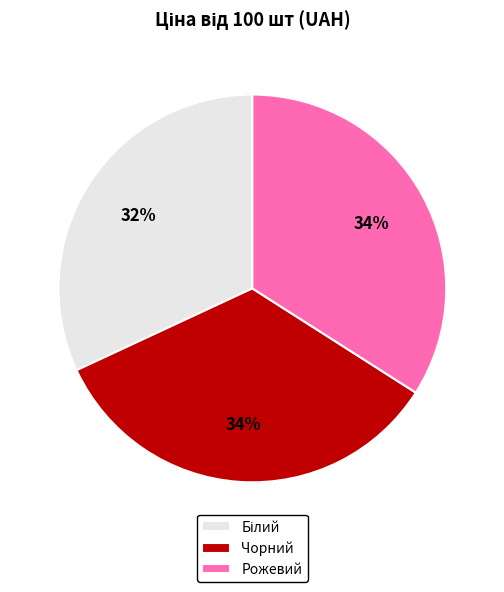

True or false: Чорний accounts for 34% of the total.

True